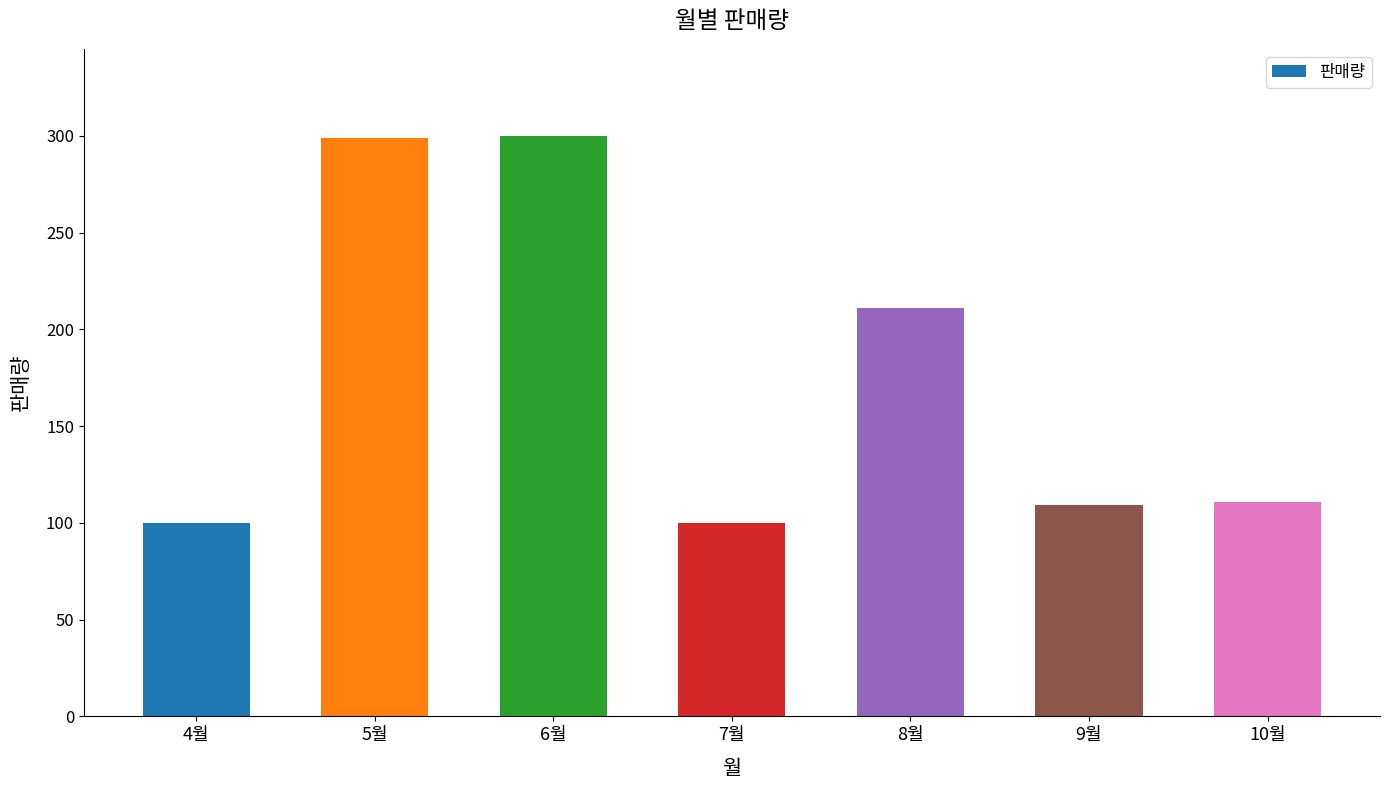

What is the approximate value at 6월?

300